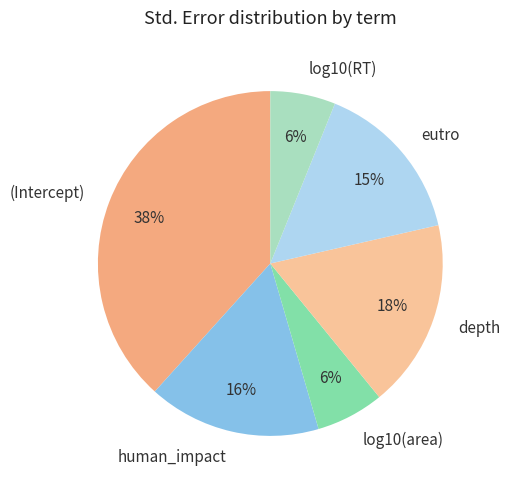

How many segments does this pie chart have?

6